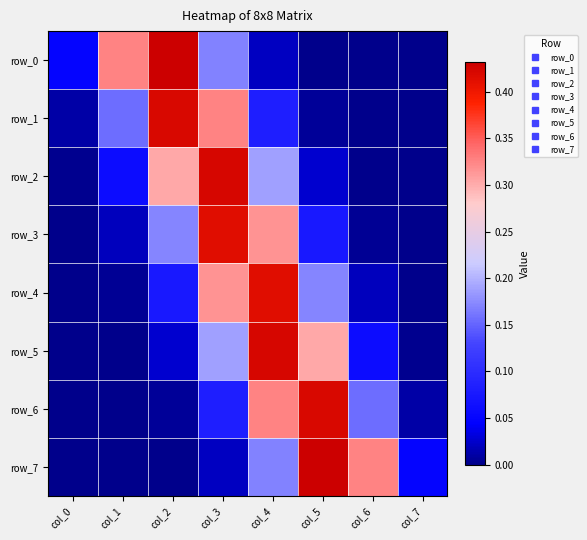

True or false: row_3 has a value of 0.2 at col_2.

True